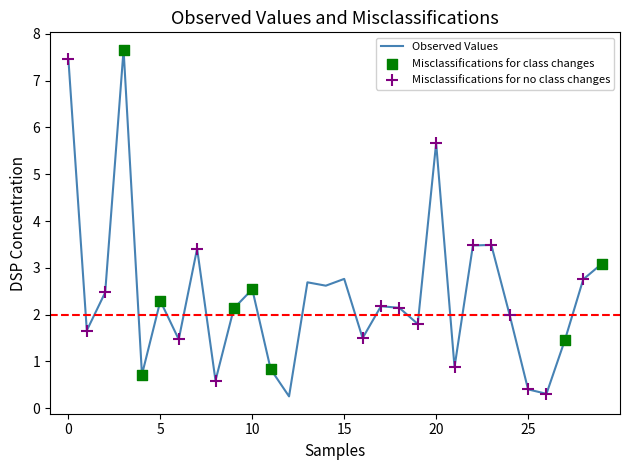

What is the minimum value shown in the chart?

0.3